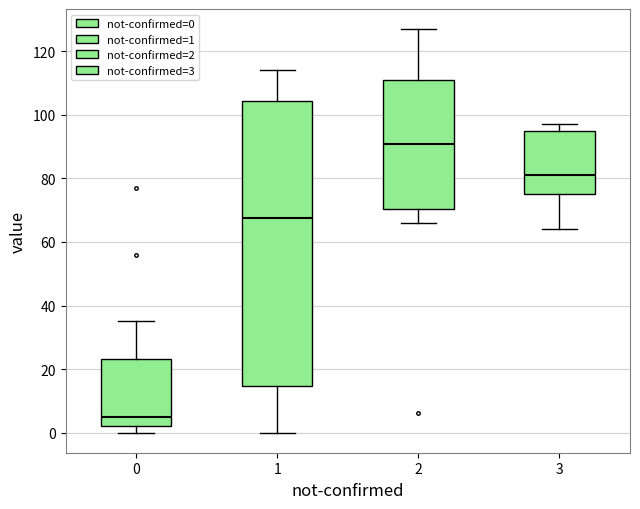

Reading left to right, read every box against the y-axis: the position of its median line, the range the box covers, and the ends of its whiskers. The values are not printed on the chart, so give them approximately, as read against the axis.

0: median 6, box 2 to 24, whiskers 0 to 36
1: median 68, box 14 to 104, whiskers 0 to 114
2: median 92, box 70 to 112, whiskers 66 to 128
3: median 82, box 76 to 96, whiskers 64 to 98